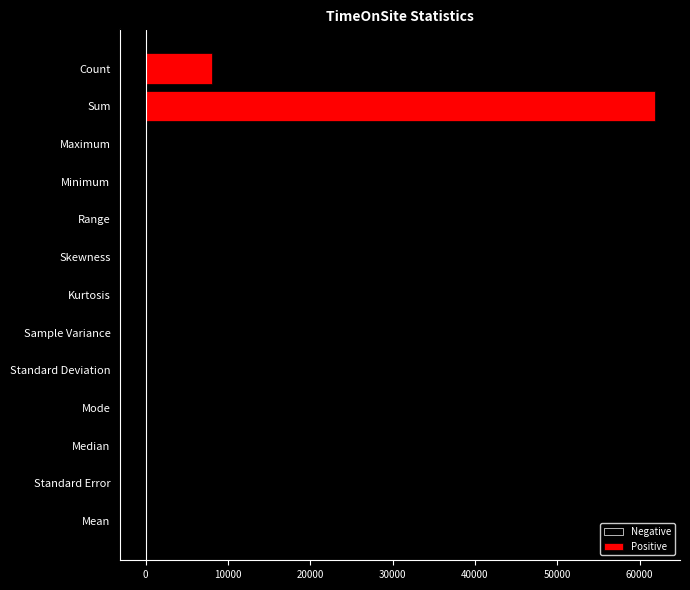

How many values in the Positive series exceed 7?

8